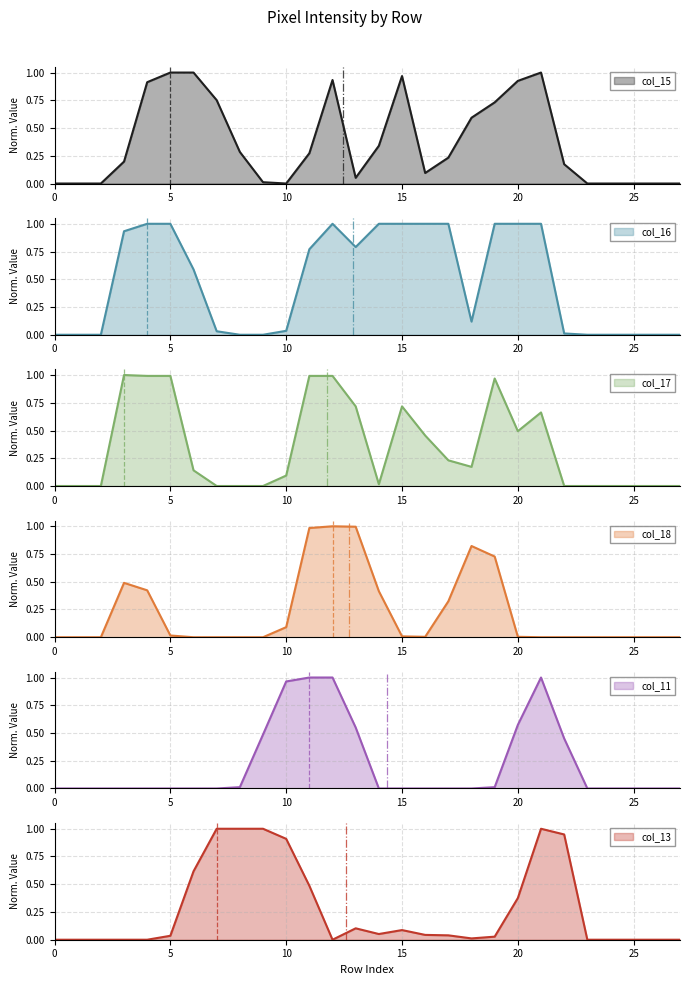

Between which two adjacent categories do col_16 and col_13 first intersect?

row_5 and row_6